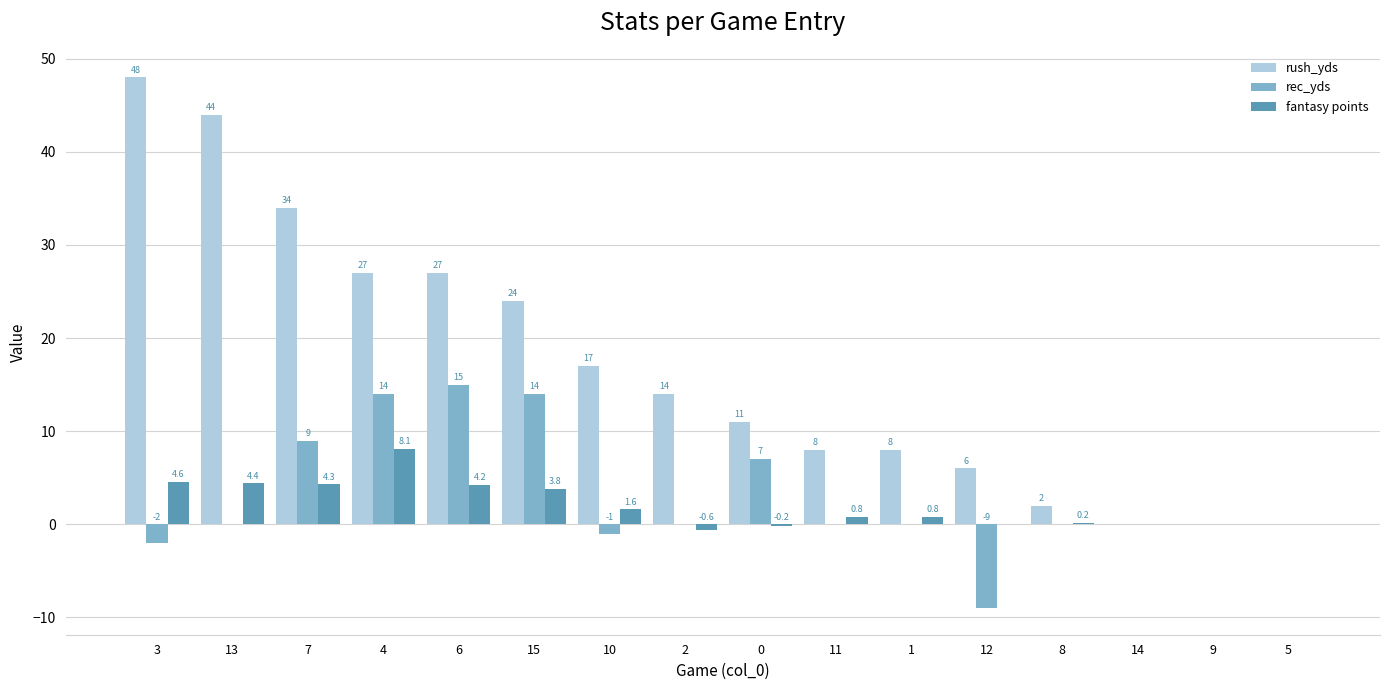

The value of rush_yds at 13 is 44.0. True or false?

True